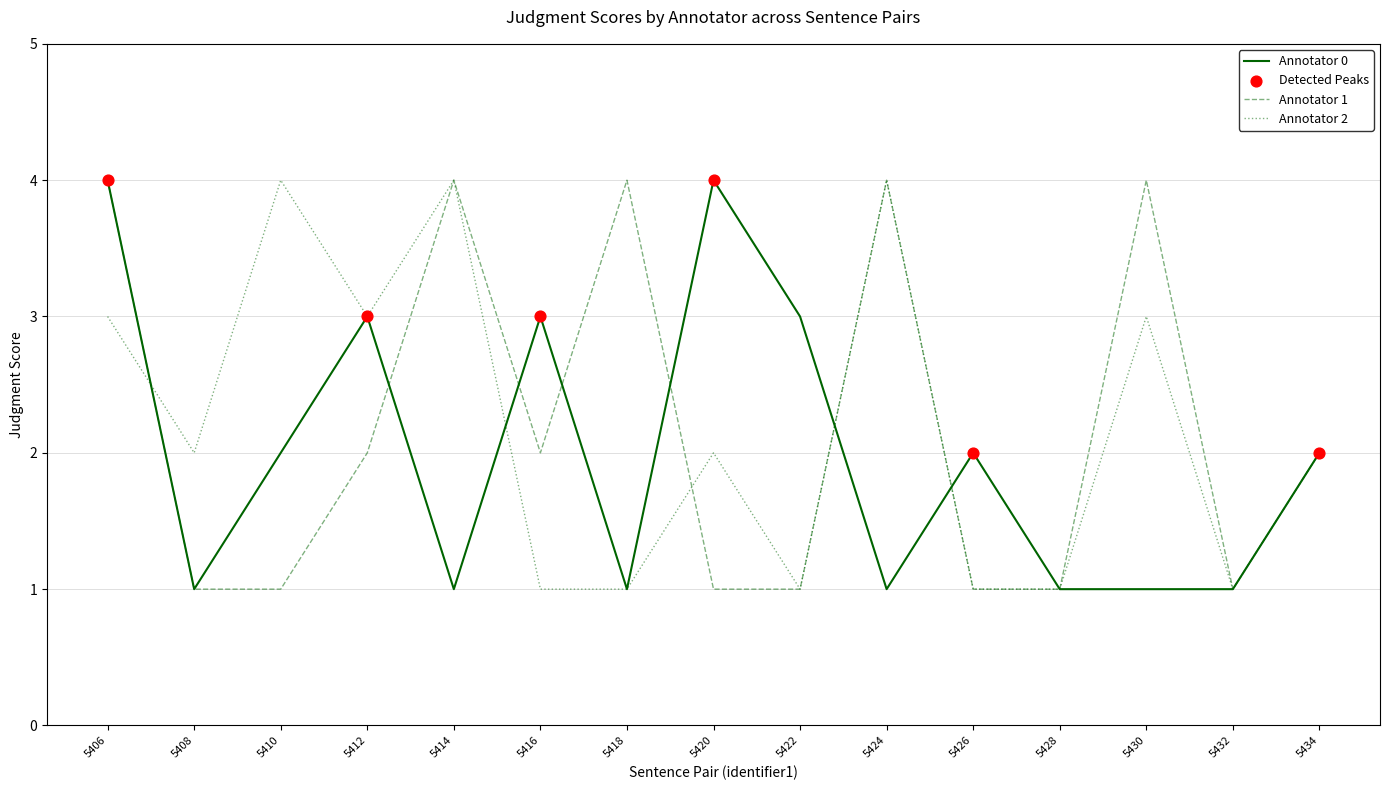

At which category is the sum across all series the highest?

5406